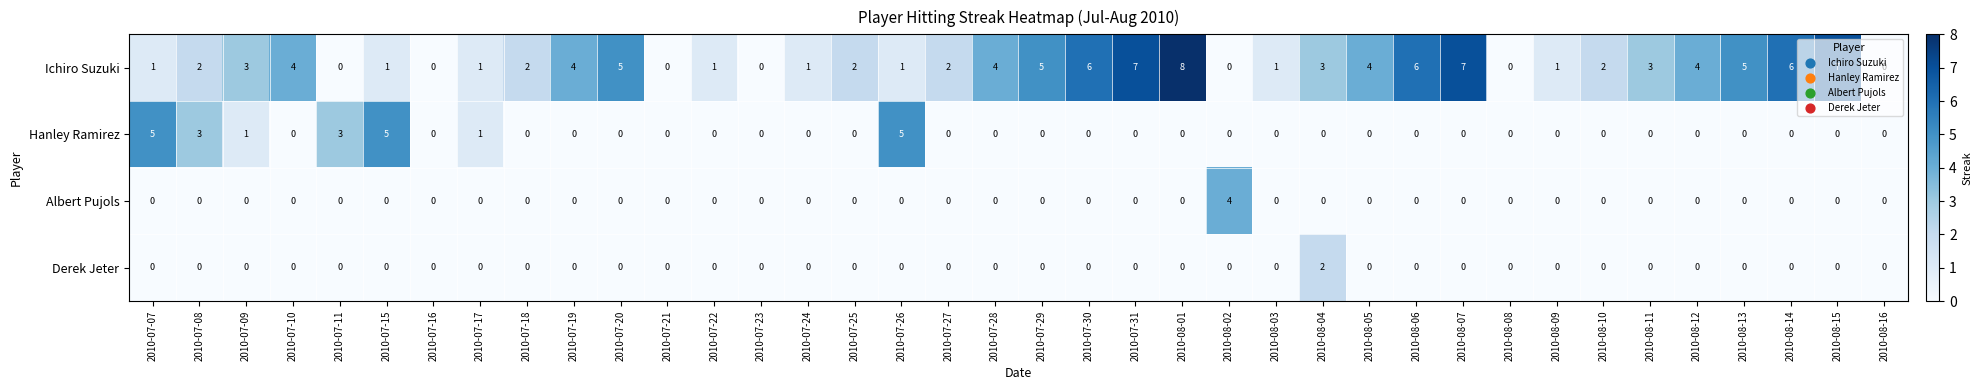

How many series are shown in this chart?

4